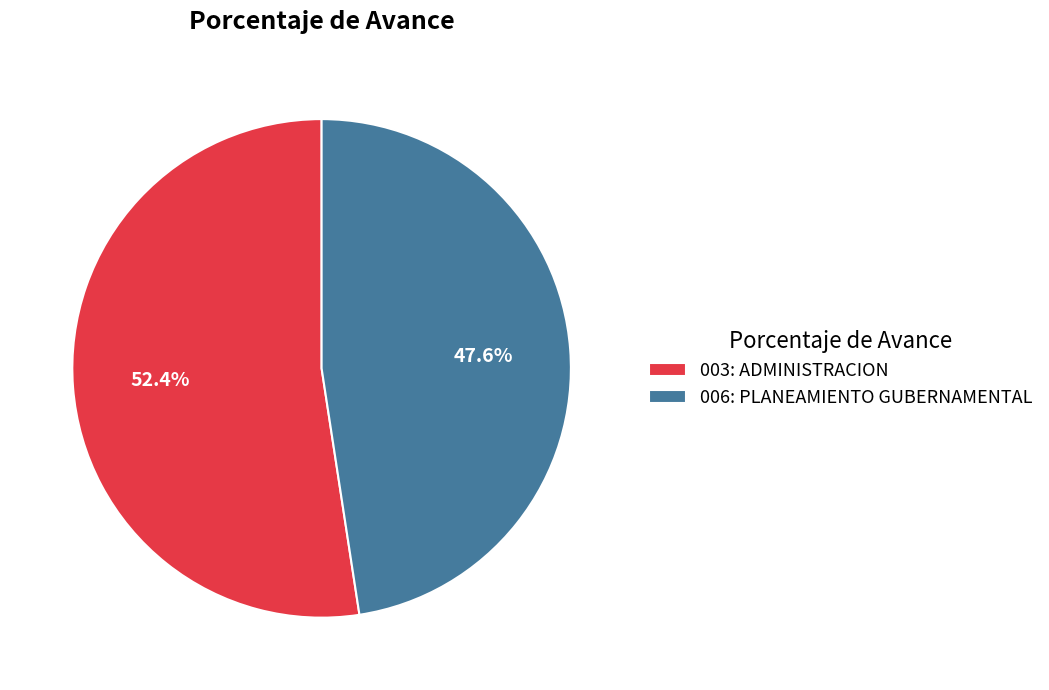

What is the largest slice in the pie chart?

003: ADMINISTRACION